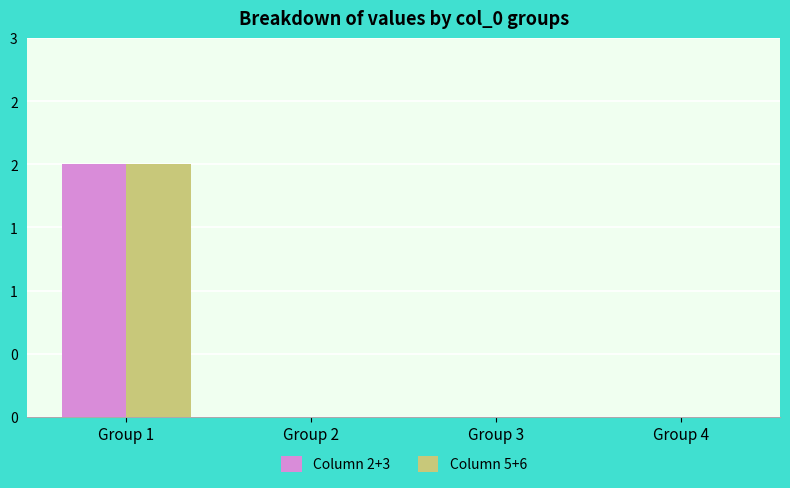

Are the bars grouped side by side (vs. stacked)?

Yes